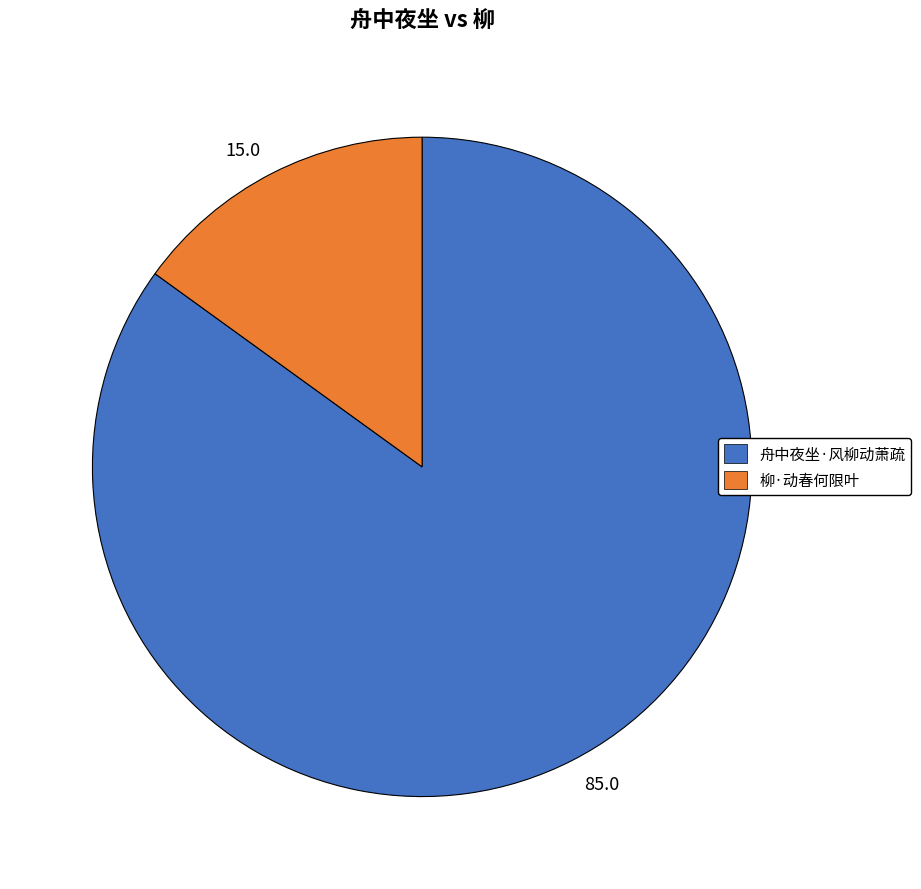

Which slice is the smallest?

15.0